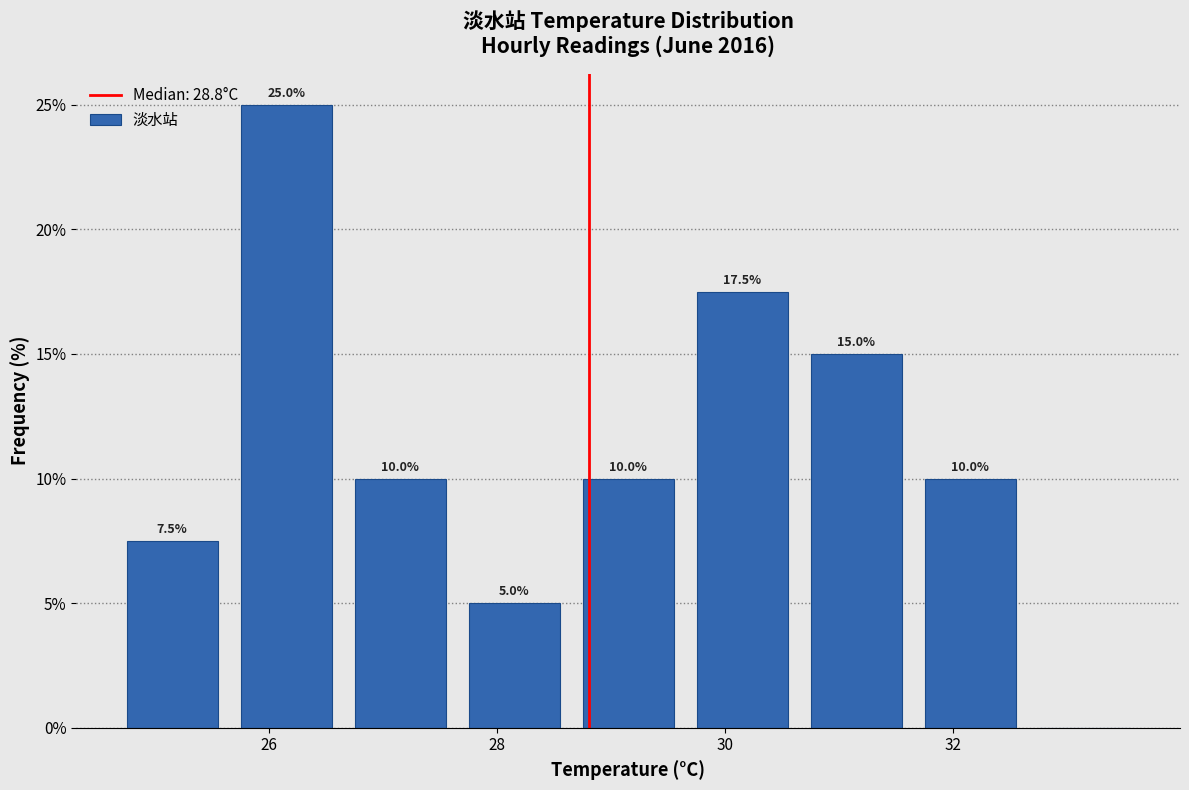

Over which range of the x-axis is the bar tallest?

25.65 to 26.65